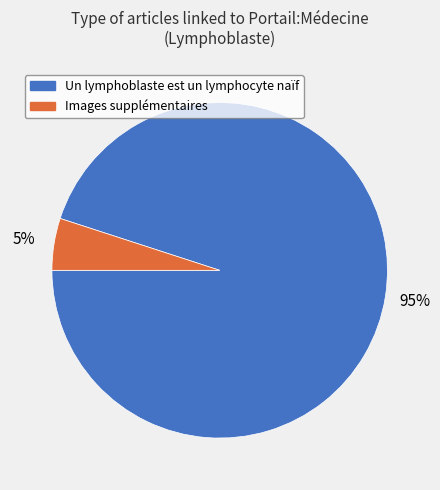

To the nearest percent, what is the difference between the largest and smallest slice percentages?

90%